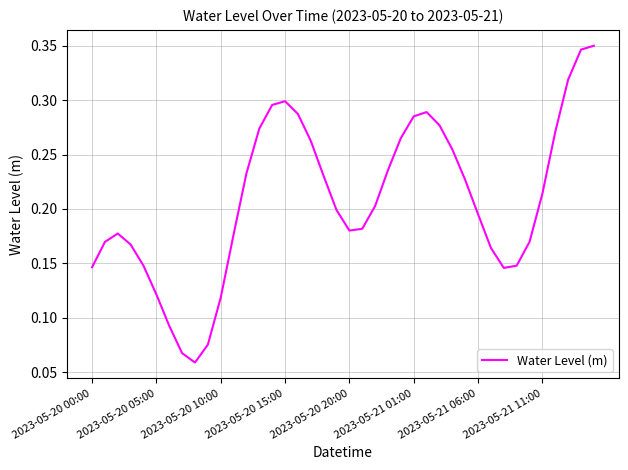

Does the chart have visible grid lines?

Yes